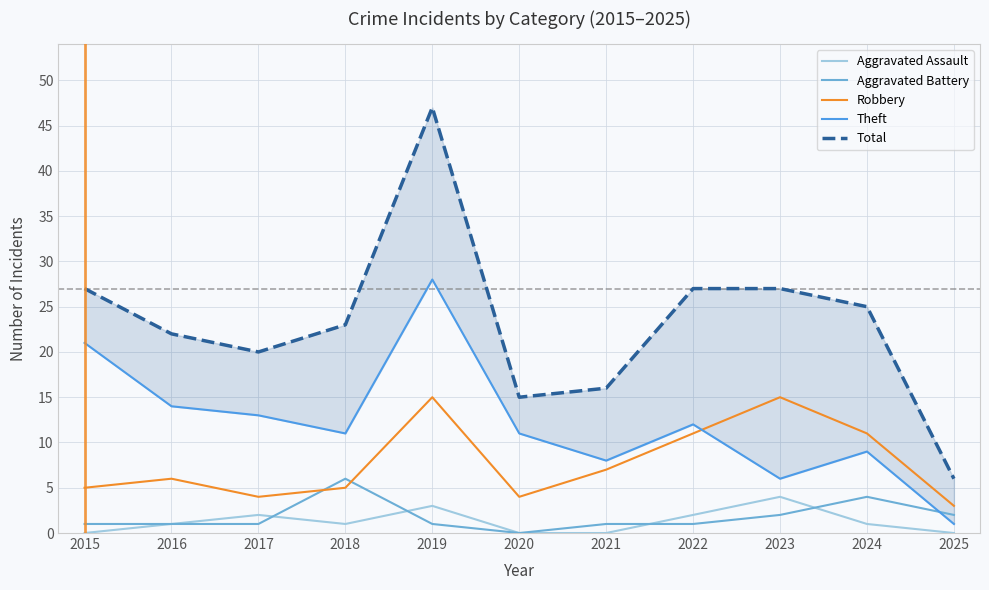

Reading left to right, extract all data points from this chart.

Aggravated Assault: 2015=0	2016=1	2017=2	2018=1	2019=3	2020=0	2021=0	2022=2	2023=4	2024=1	2025=0
Aggravated Battery: 2015=1	2016=1	2017=1	2018=6	2019=1	2020=0	2021=1	2022=1	2023=2	2024=4	2025=2
Robbery: 2015=5	2016=6	2017=4	2018=5	2019=15	2020=4	2021=7	2022=11	2023=15	2024=11	2025=3
Theft: 2015=21	2016=14	2017=13	2018=11	2019=28	2020=11	2021=8	2022=12	2023=6	2024=9	2025=1
Total: 2015=27	2016=22	2017=20	2018=23	2019=47	2020=15	2021=16	2022=27	2023=27	2024=25	2025=6